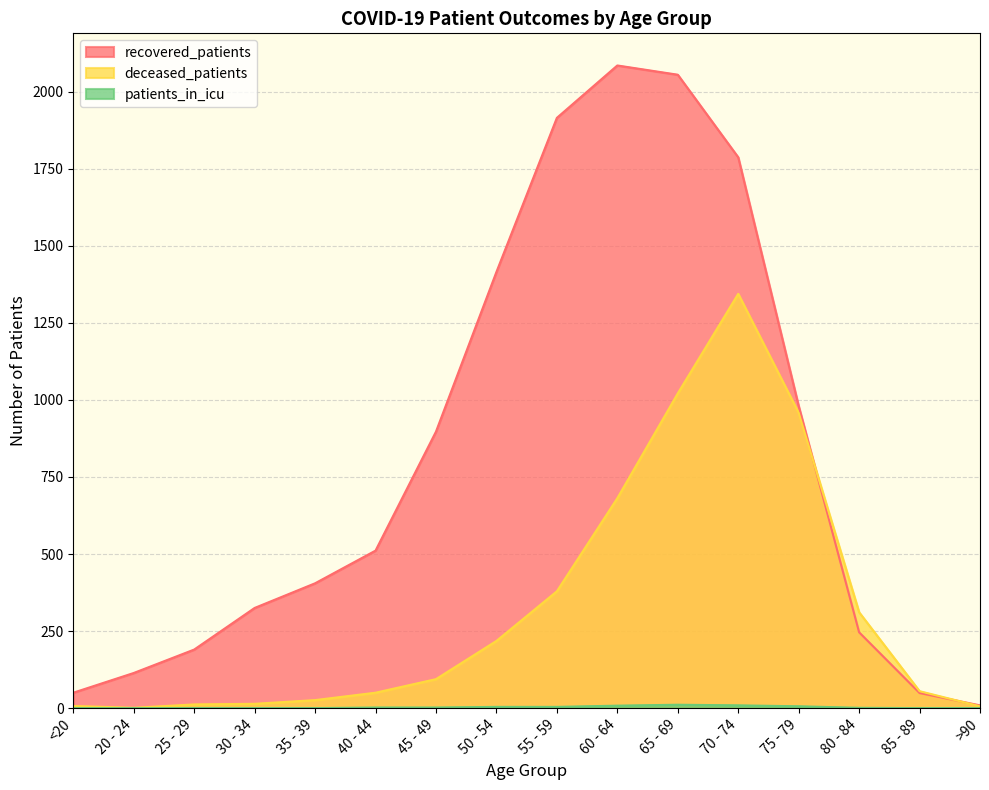

Is the value of recovered_patients at 40 - 44 greater than the value of patients_in_icu at 80 - 84?

Yes